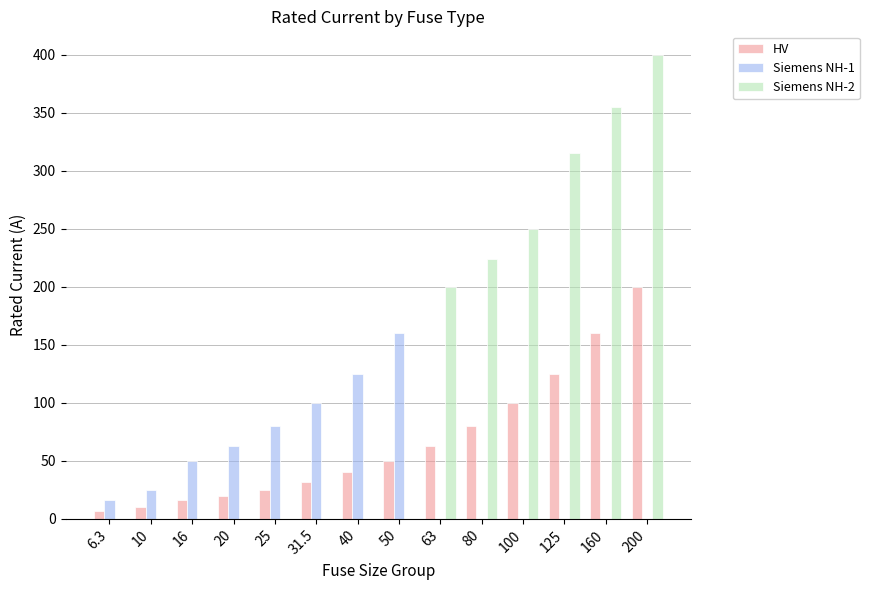

Where is Siemens NH-2 nearest to the value 200?

63